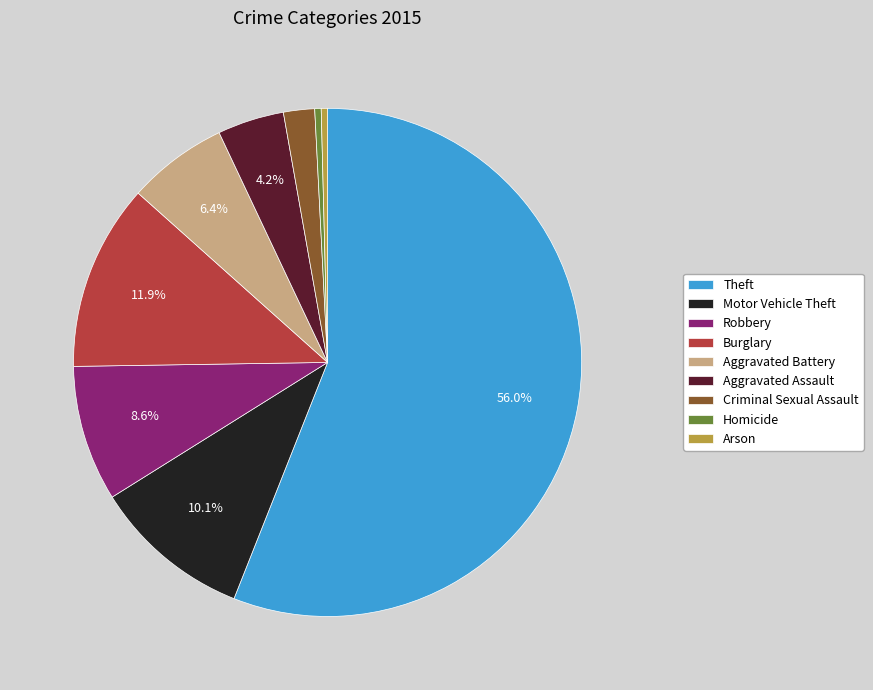

Combined, do Criminal Sexual Assault and Aggravated Battery account for over 50%?

No